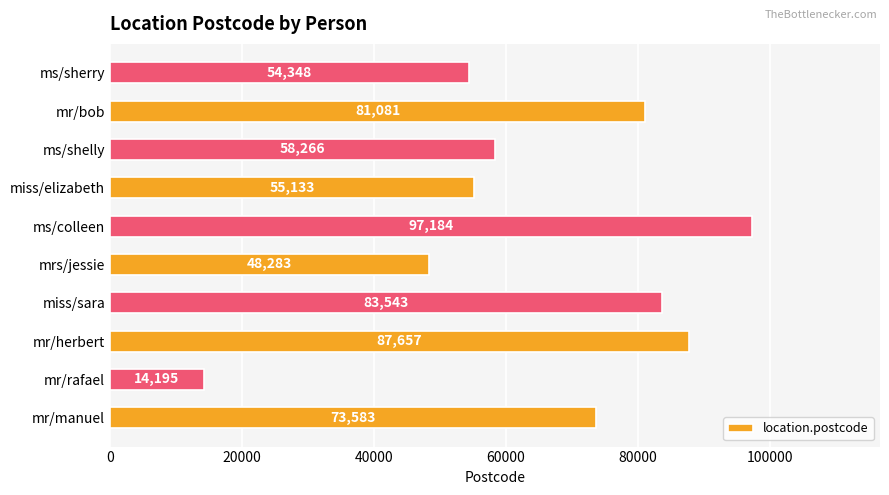

What is the greatest value displayed?

97184